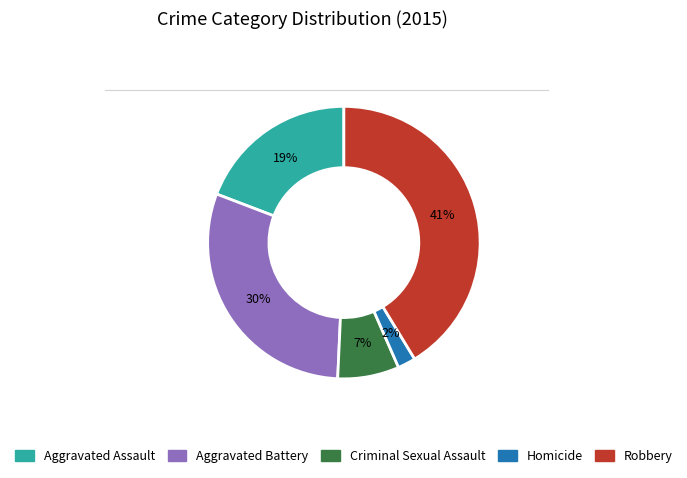

To the nearest percent, what is the average slice percentage?

20%